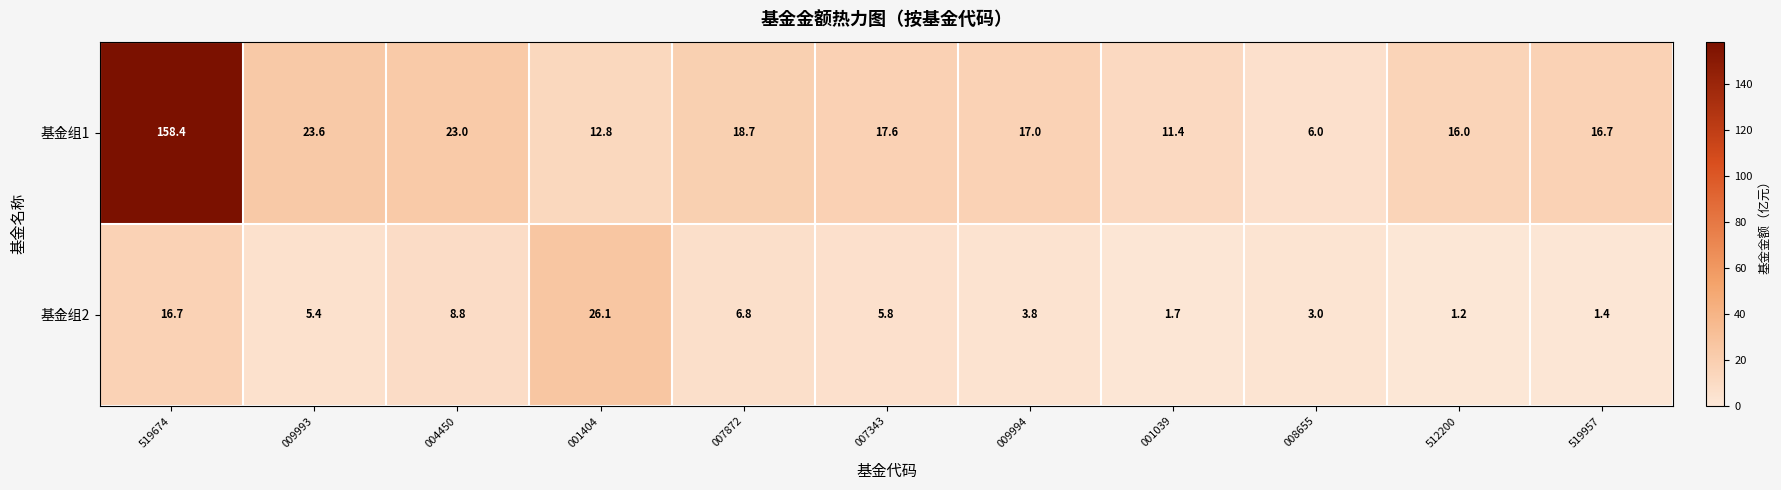

Reading right to left, list all the values displayed in this chart.

基金组1: 16.7	16.0	6.0	11.4	17.0	17.6	18.7	12.8	23.0	23.6	158.4
基金组2: 1.4	1.2	3.0	1.7	3.8	5.8	6.8	26.1	8.8	5.4	16.7